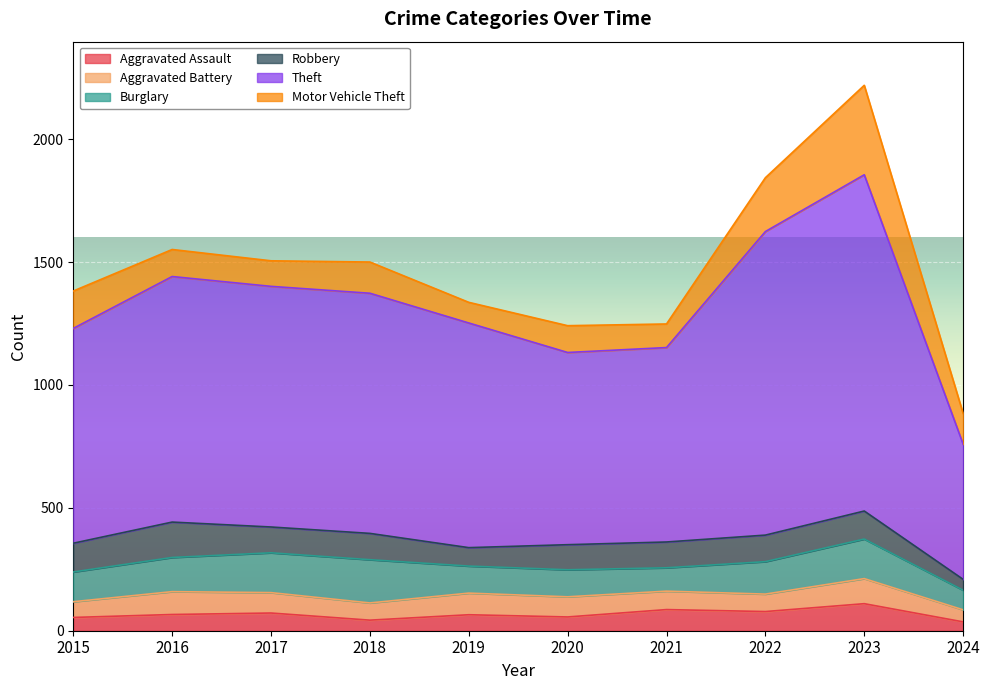

True or false: Burglary has more than 1 points higher than both neighbors.

True